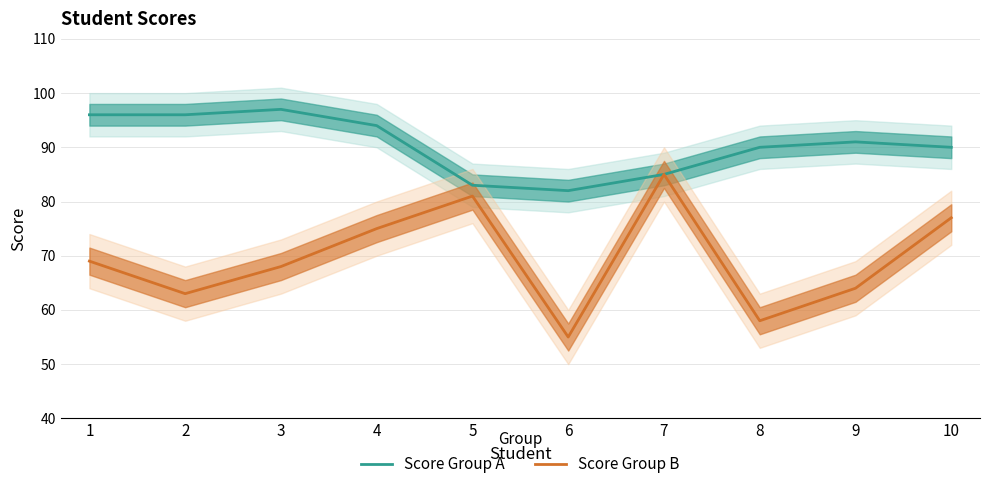

Where is the first local maximum for Score Group B?

5